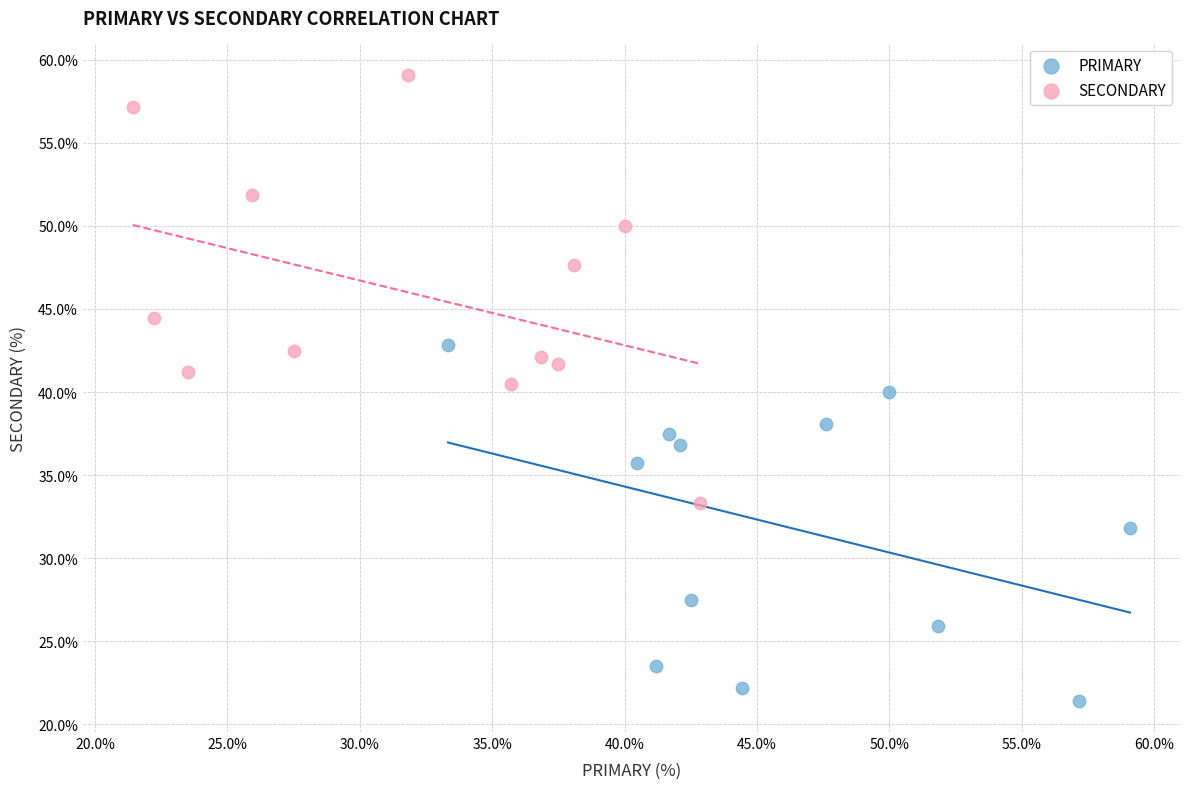

Which series has the widest spread of Y values?

SECONDARY